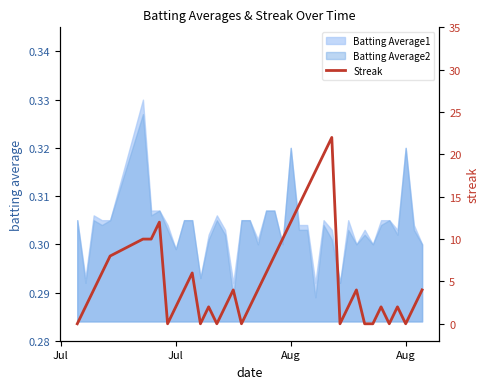

How many data points are less than 4?

19